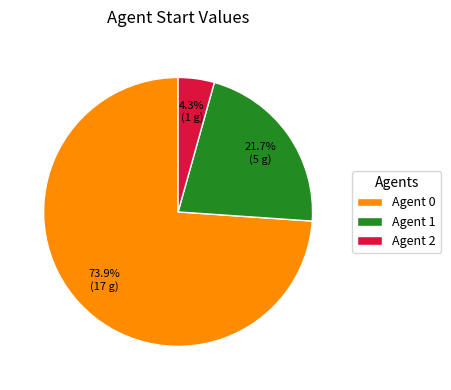

Rank the categories by value from highest to lowest.

Agent 0, Agent 1, Agent 2